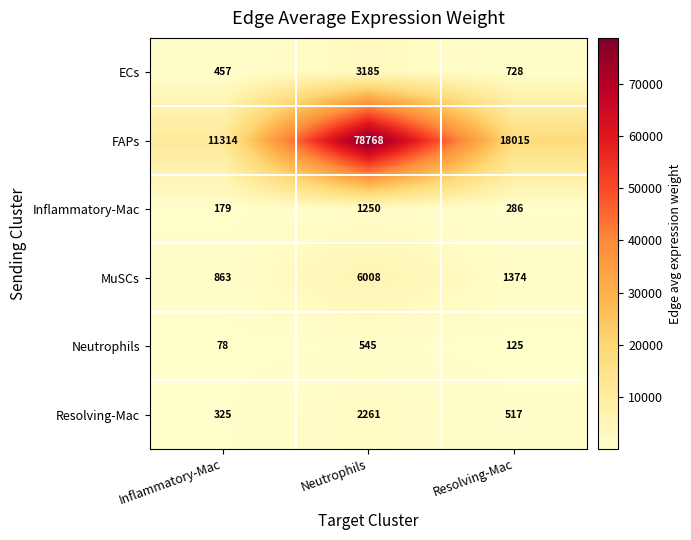

What is the approximate value of Inflammatory-Mac at Neutrophils, to the nearest 10?

1250